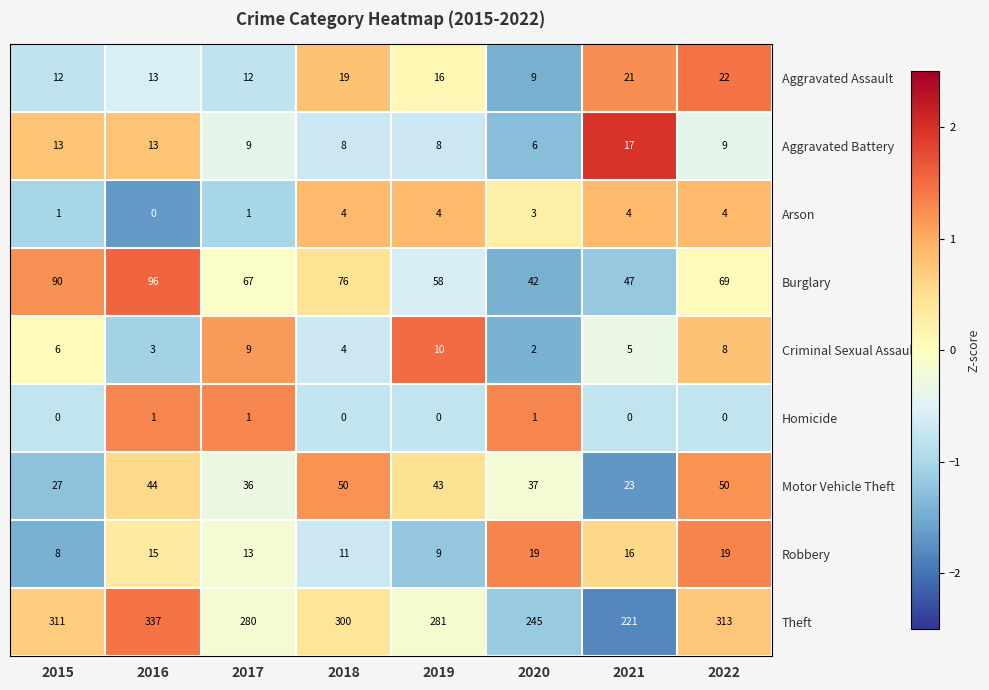

Which series has the largest range (max minus min)?

Theft